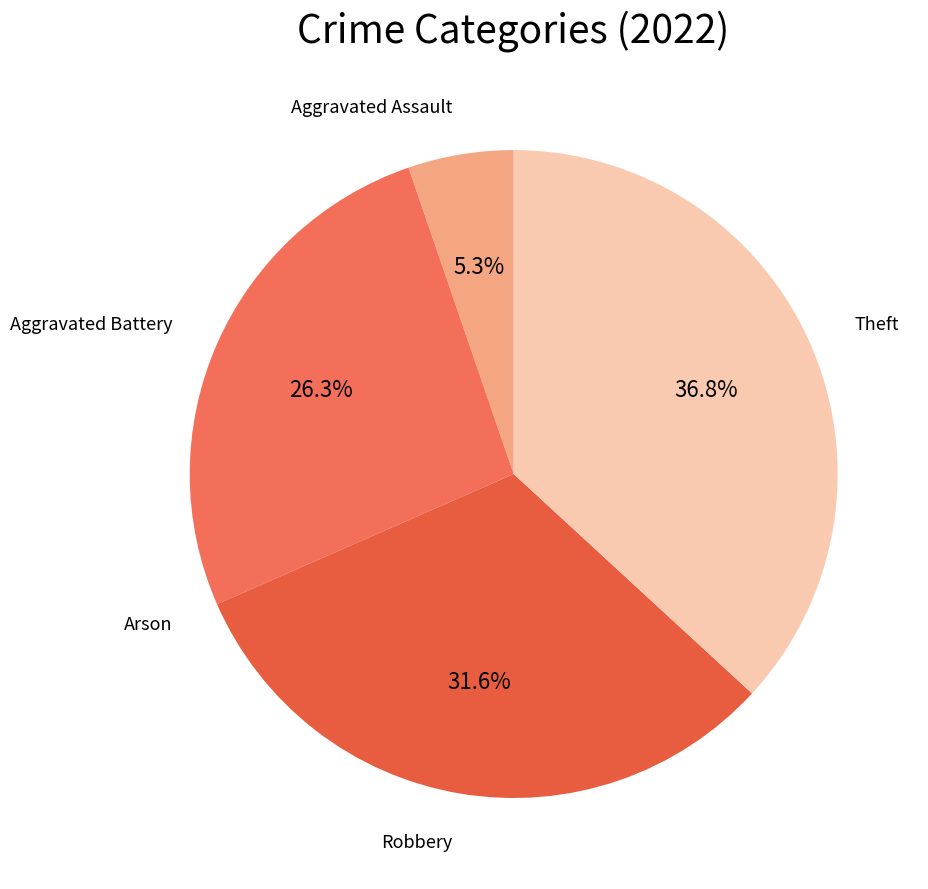

To the nearest percent, what is the average slice percentage?

20%